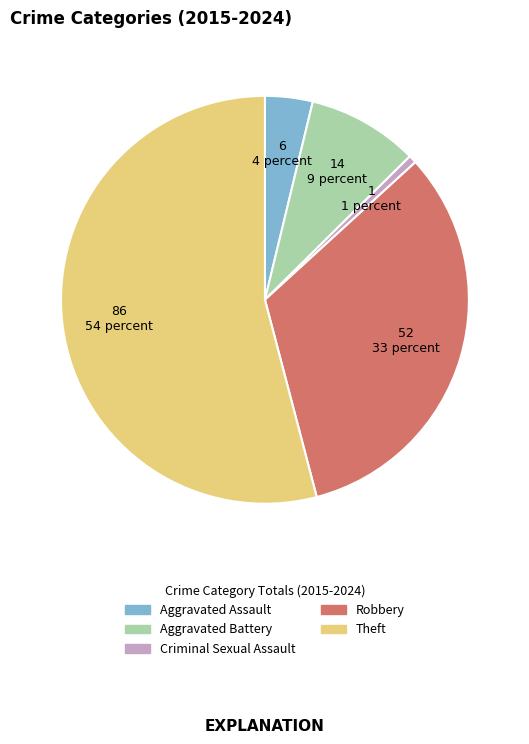

Is it true that Theft is 65% of the pie?

False